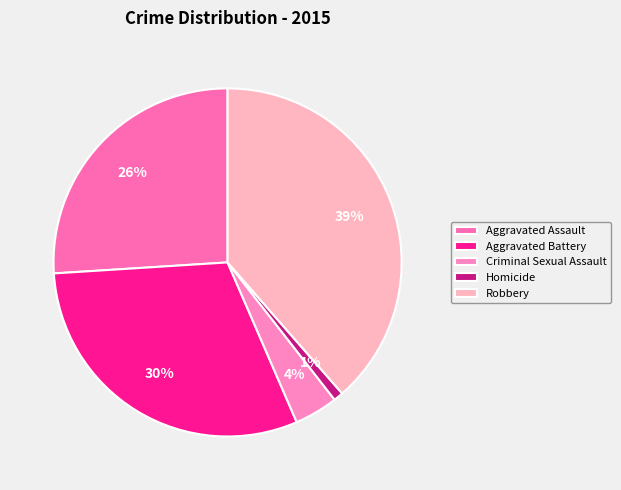

To the nearest percent, what percentage of the pie is Criminal Sexual Assault?

4%